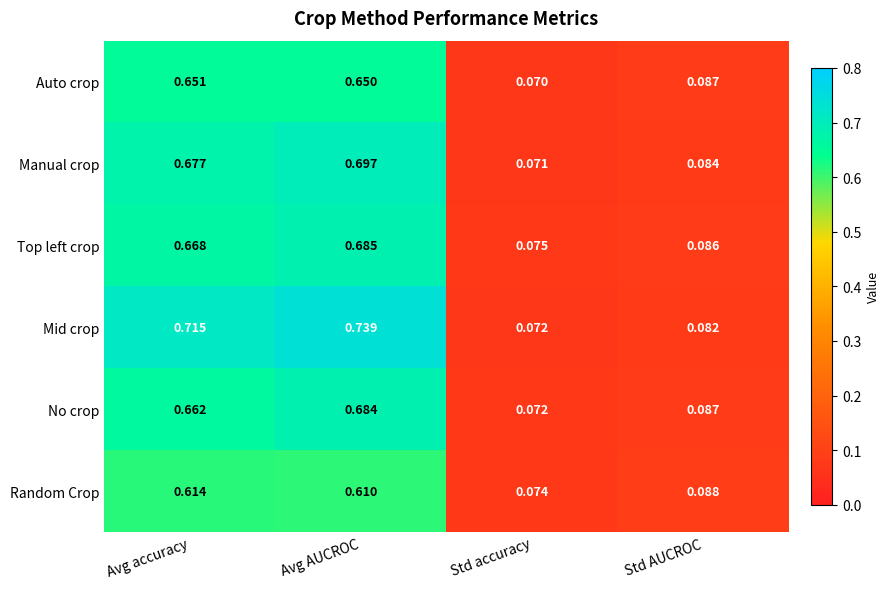

How many categories are shown in the chart?

4